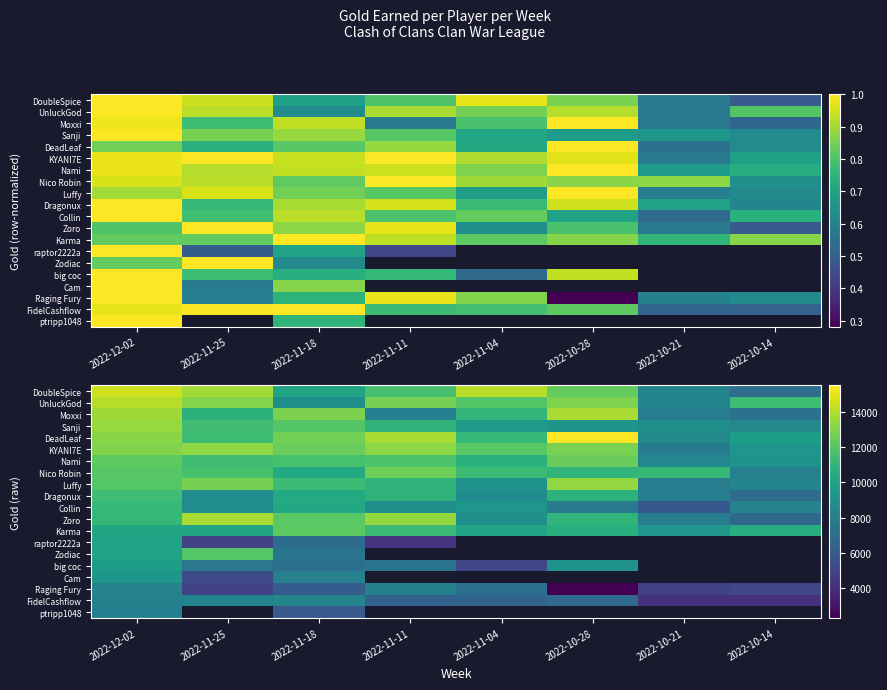

Is it true that Cam equals 8080.0 at 2022-11-18?

True